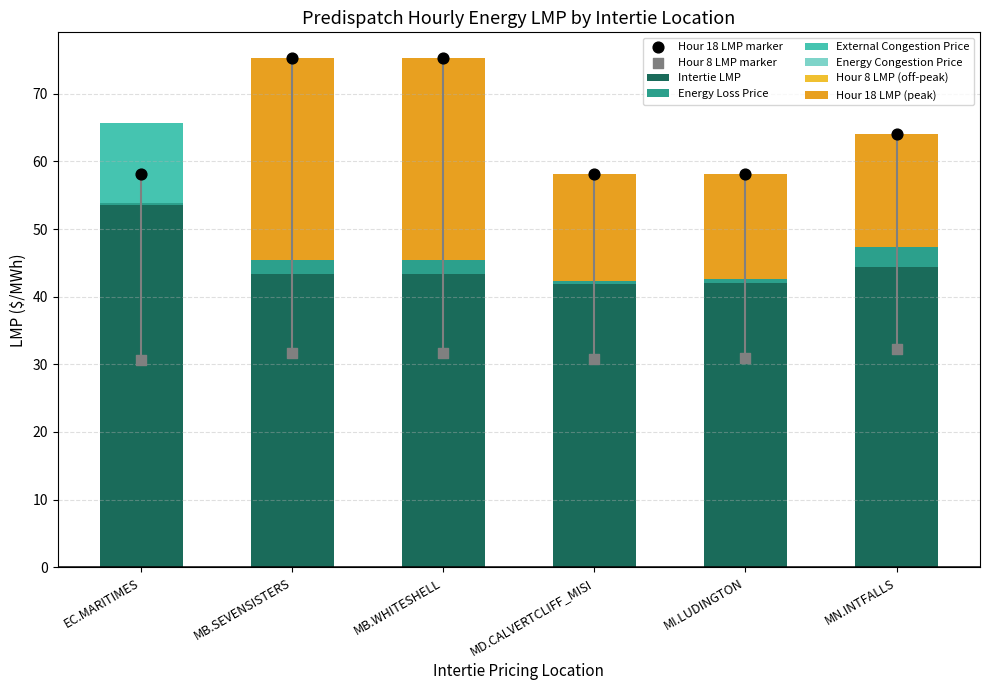

What is the total value across all series at MI.LUDINGTON?

131.6